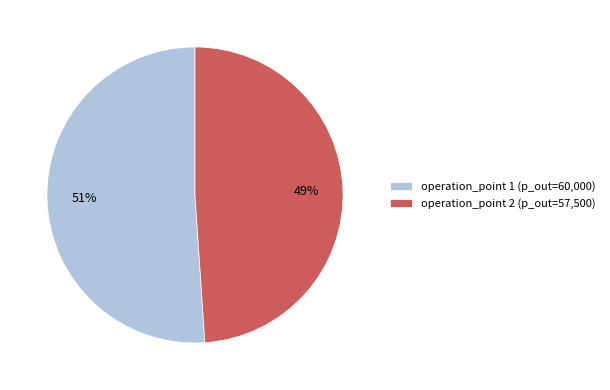

Count the number of slices in the pie.

2